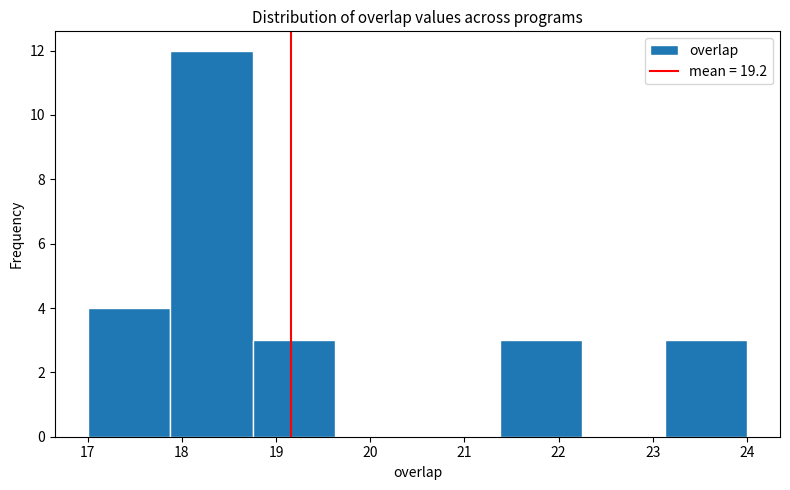

Reading left to right, list every bar in this chart as the range it spans on the x-axis followed by its height. Neither the bar edges nor the heights are printed on the chart, so give them approximately, as read against the axes.

17.0 to 17.9: 4
17.9 to 18.8: 12
18.8 to 19.6: 3
19.6 to 20.5: 0
20.5 to 21.4: 0
21.4 to 22.3: 3
22.3 to 23.1: 0
23.1 to 24.0: 3